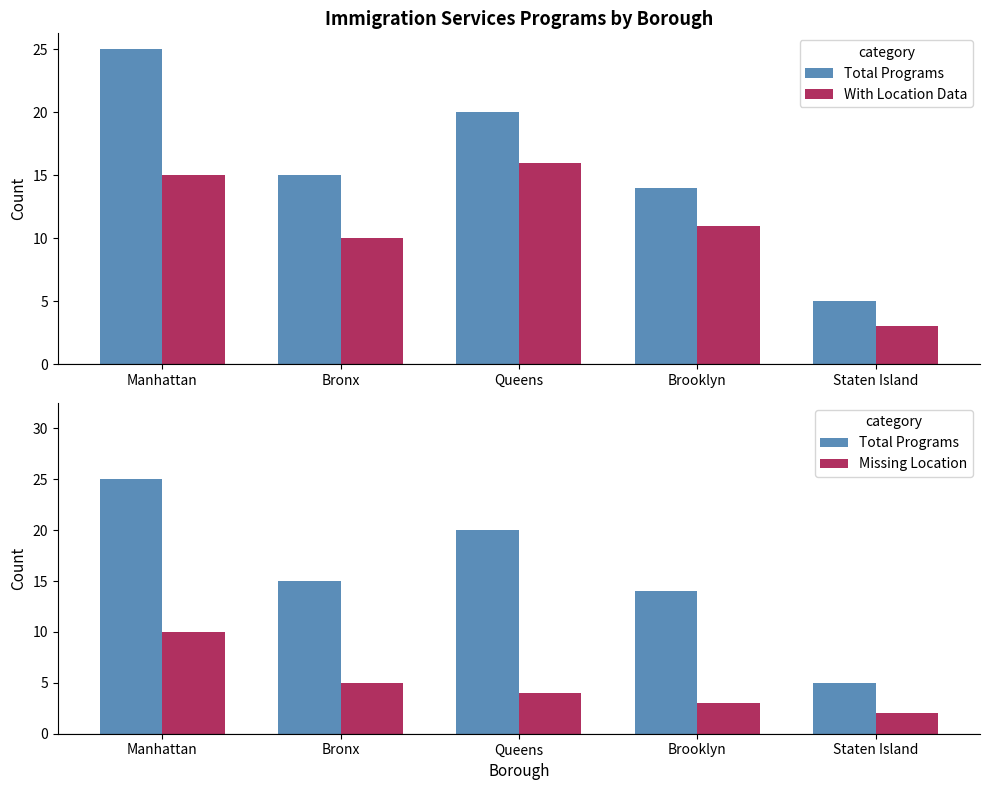

What is the smallest value displayed?

2